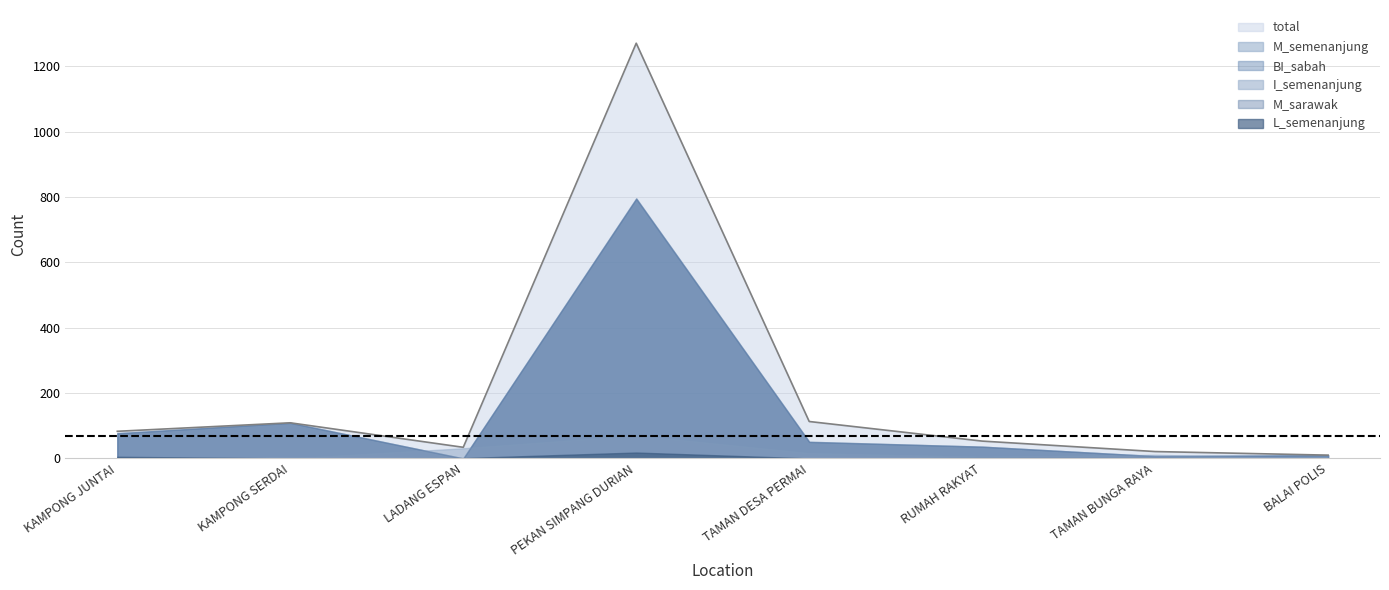

True or false: L_semenanjung and I_semenanjung intersect in this chart.

False